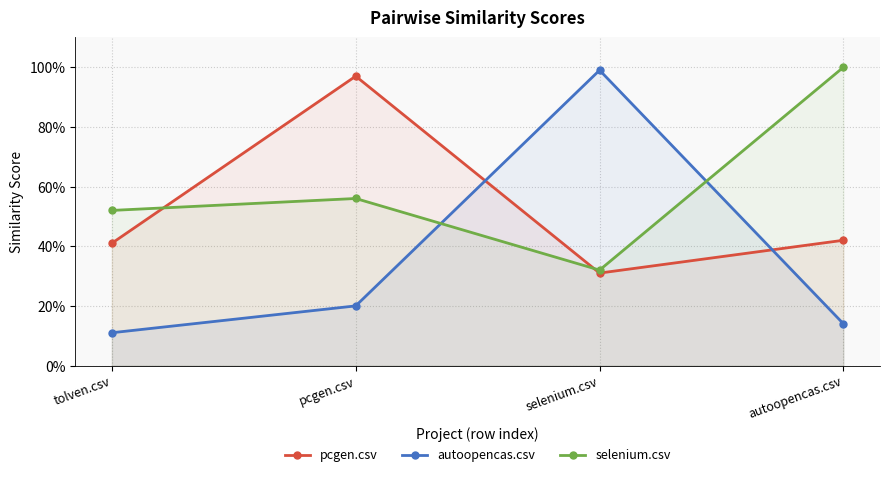

What is the minimum value shown in the chart?

0.1